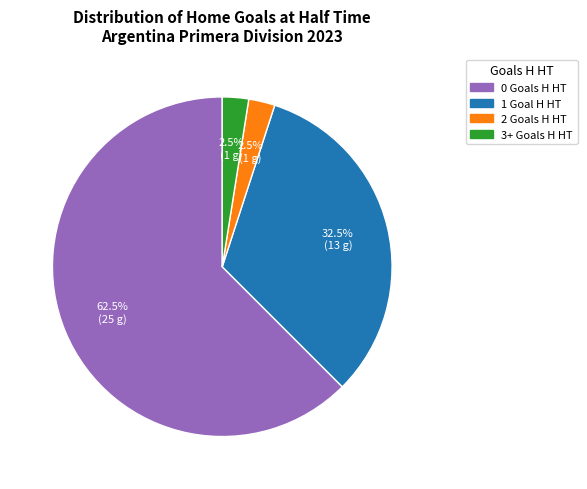

Is 1 the majority of the pie?

No